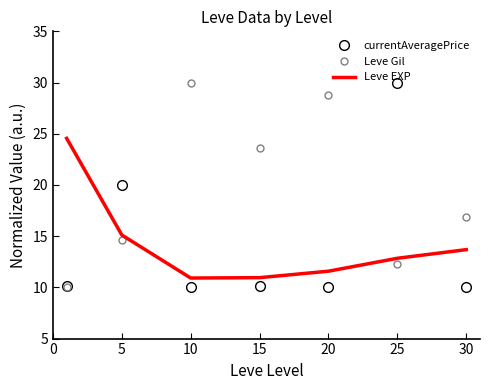

What is the highest value of the Leve EXP series?

24.5